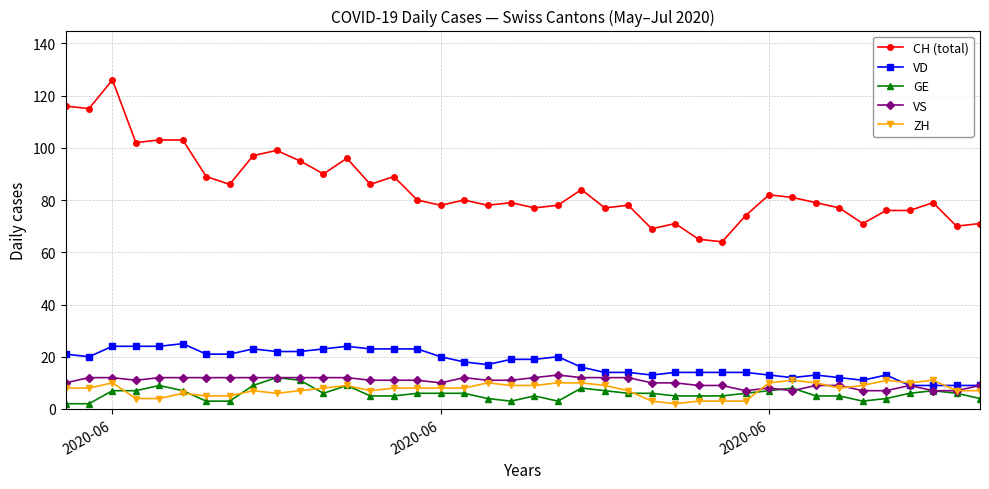

What is the value of the ZH point at the 38th from the left?

11